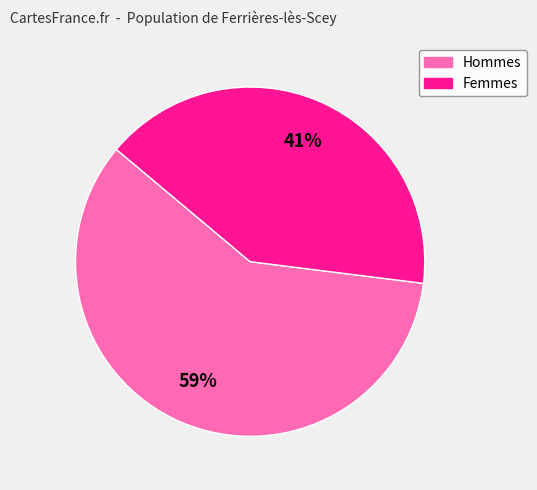

To the nearest percent, what is the difference between the largest and smallest slice percentages?

18%